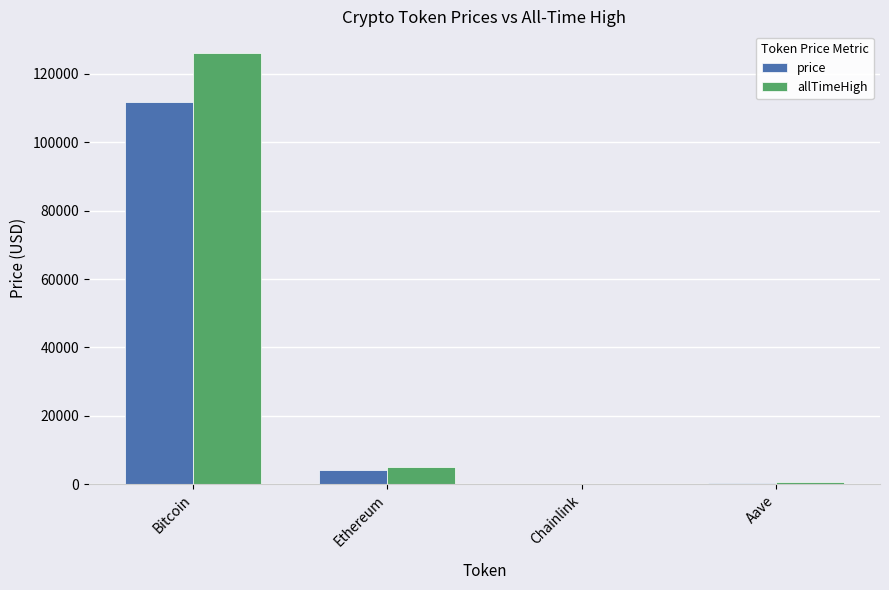

Between Bitcoin and Ethereum, which series saw the biggest shift?

allTimeHigh